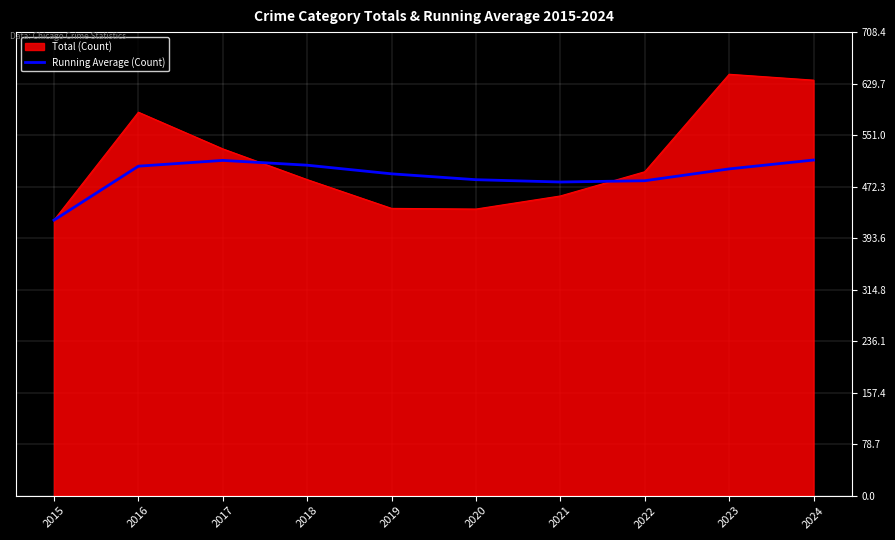

The value of Running Average (Count) at 2023 is 857.3. True or false?

False